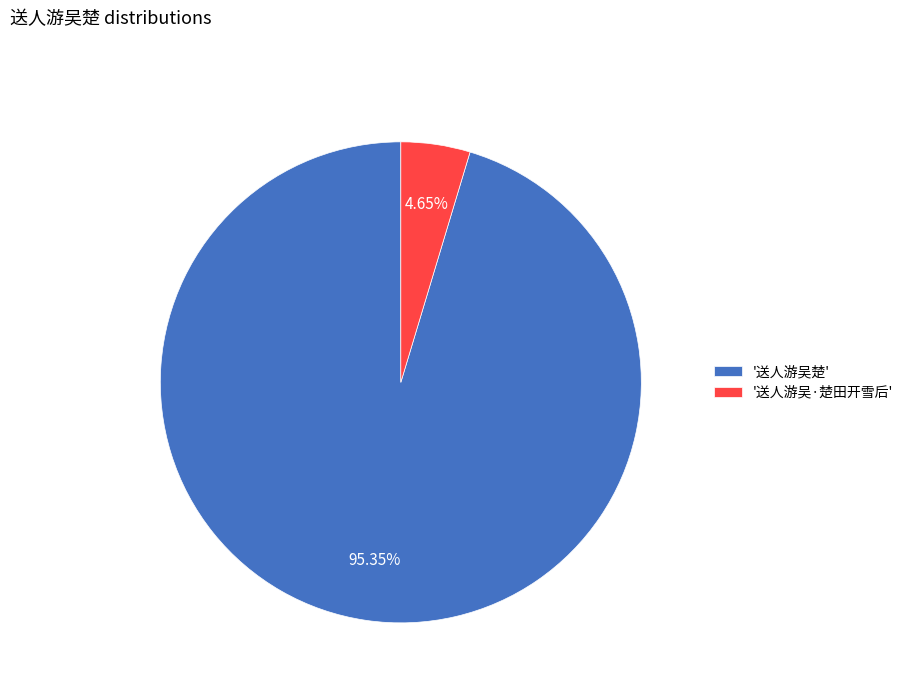

Which slice is the smallest?

'送人游吴·楚田开雪后'